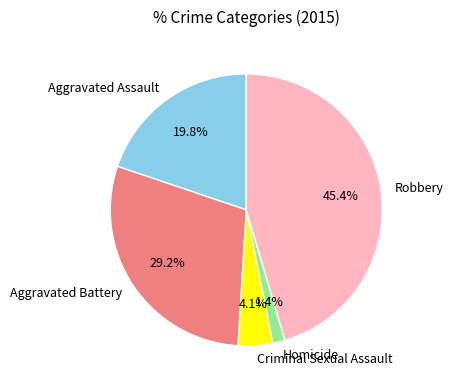

What percentage is NOT represented by Homicide?

98.6%